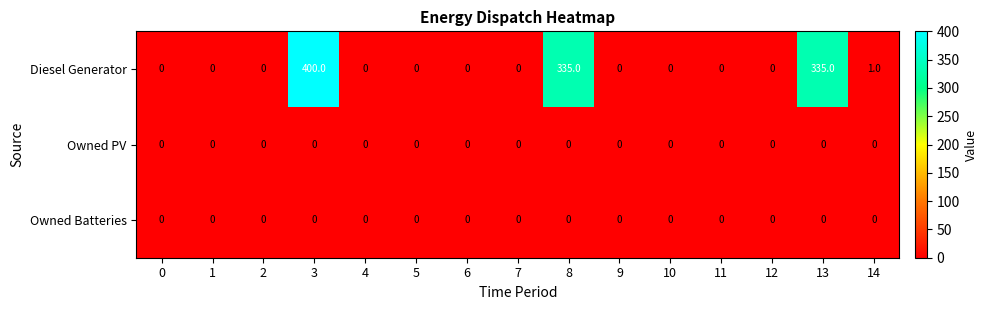

Which series has the widest spread of values?

Diesel Generator